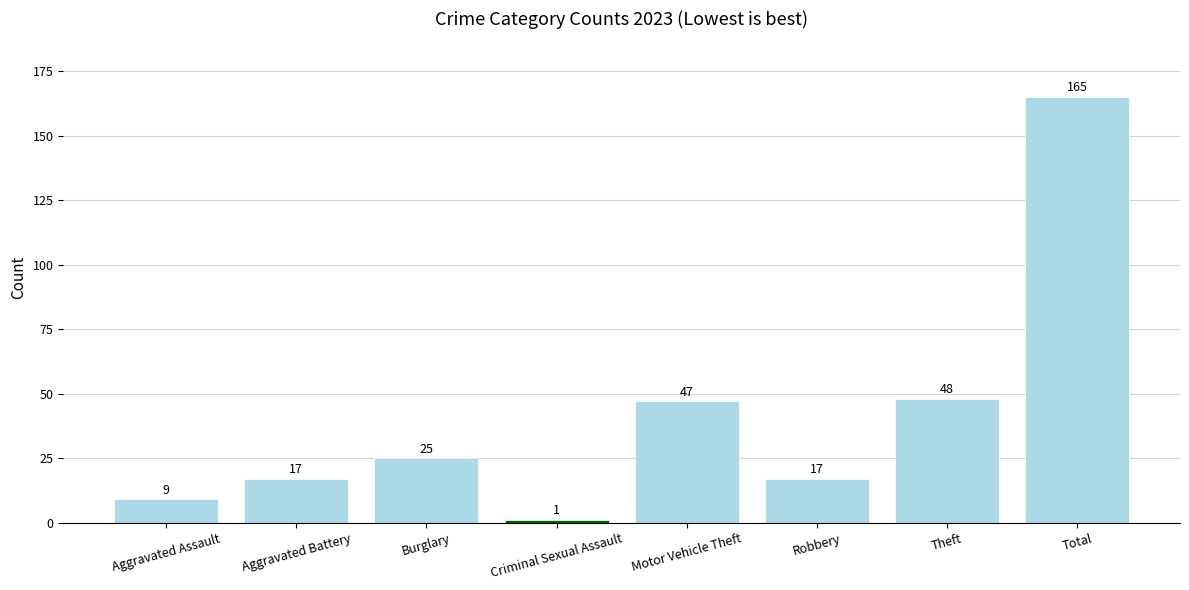

What is the average value?

41